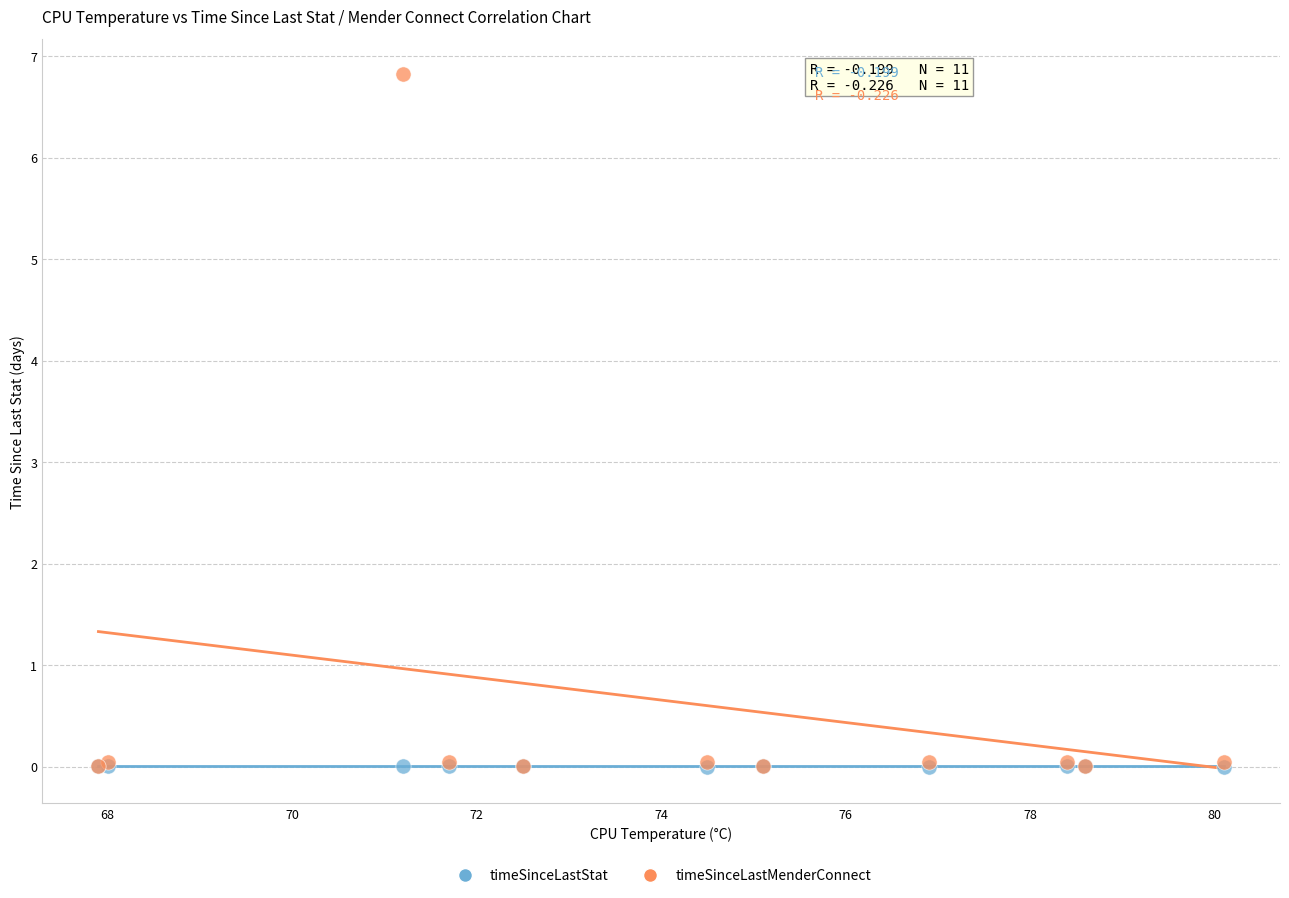

What are all the series names shown in the legend?

timeSinceLastStat, timeSinceLastMenderConnect